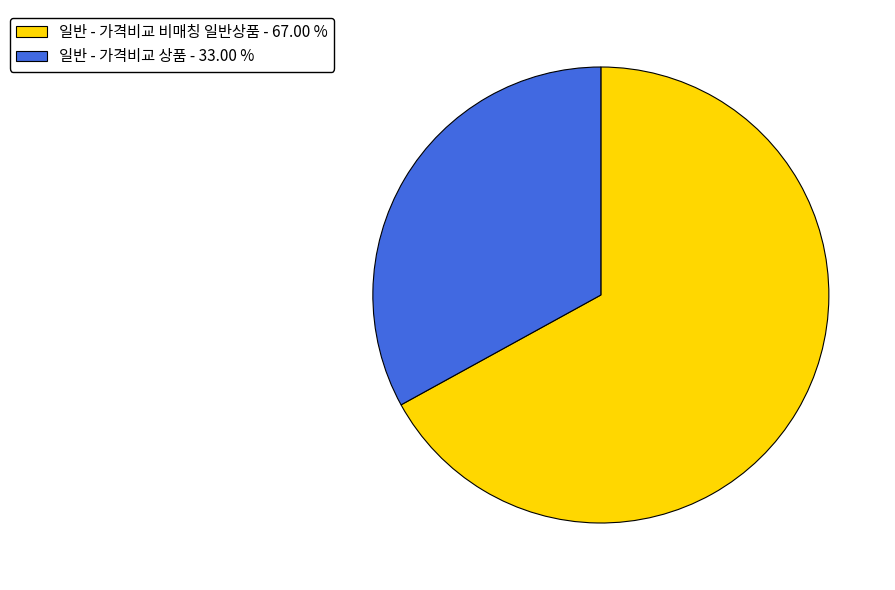

Count the number of slices in the pie.

2